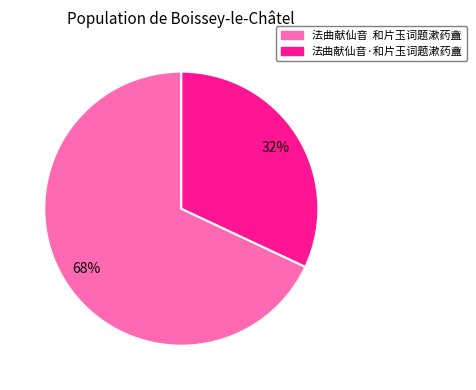

Is the sum of 法曲献仙音 和片玉词题漱药盦 and 法曲献仙音·和片玉词题漱药盦 greater than half?

Yes